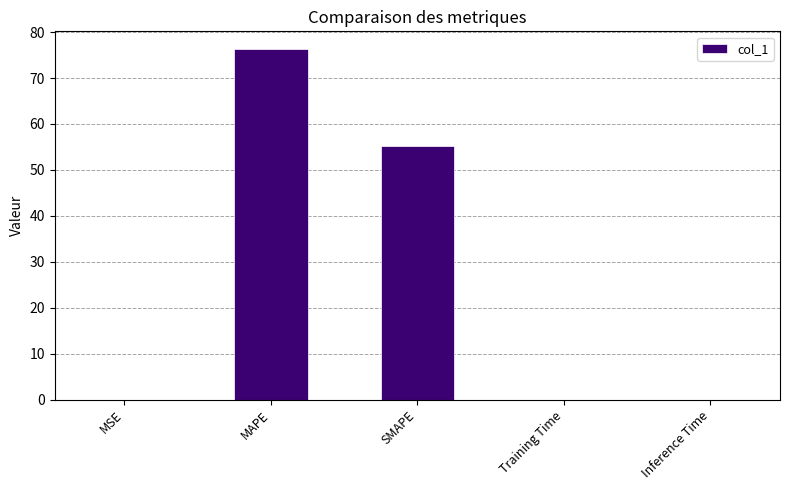

What value does the data have at SMAPE?

55.3